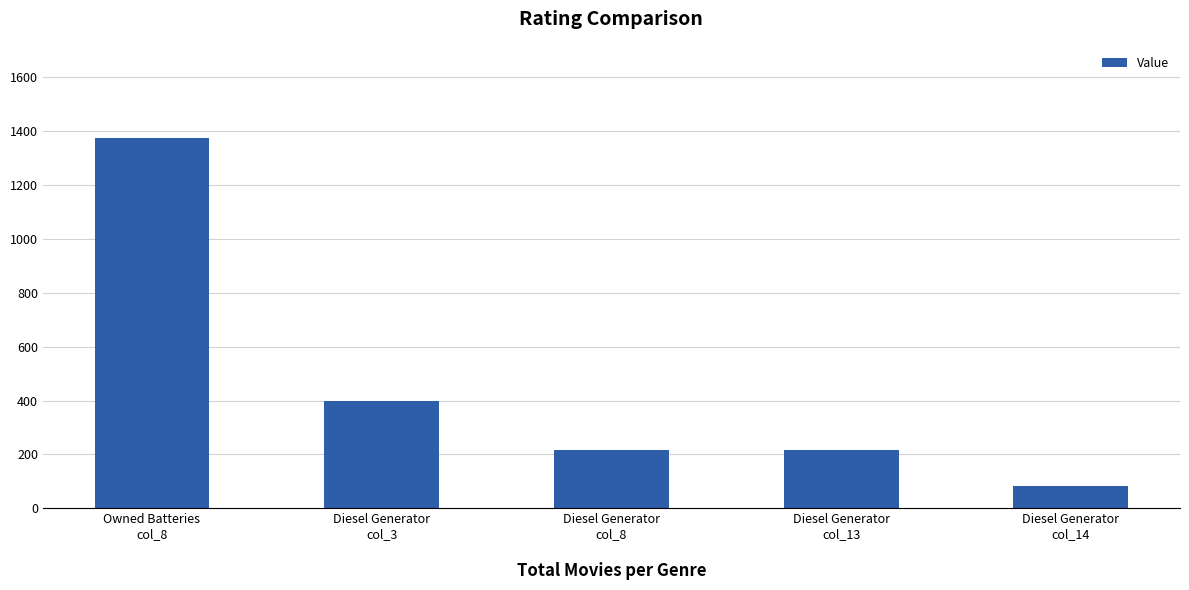

Are the bars horizontal?

No